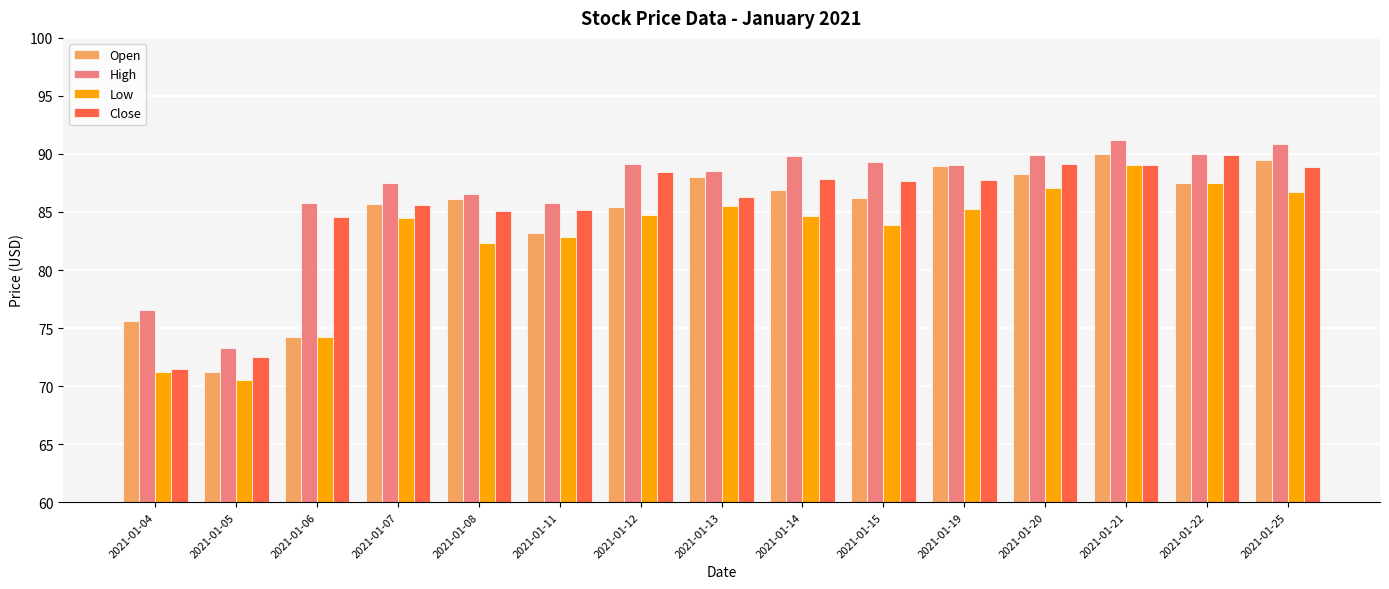

Are the bars horizontal?

No